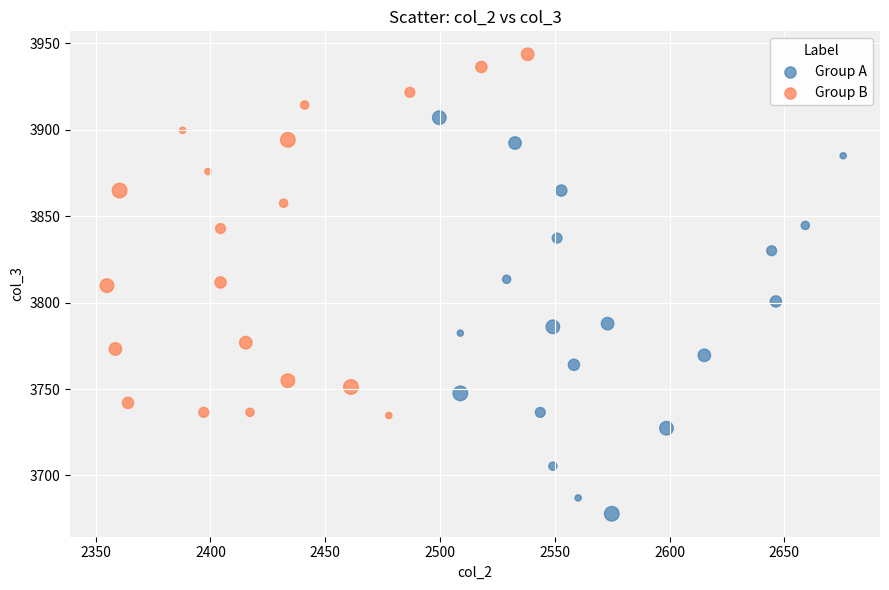

Which series contains the lowest Y value?

Group A